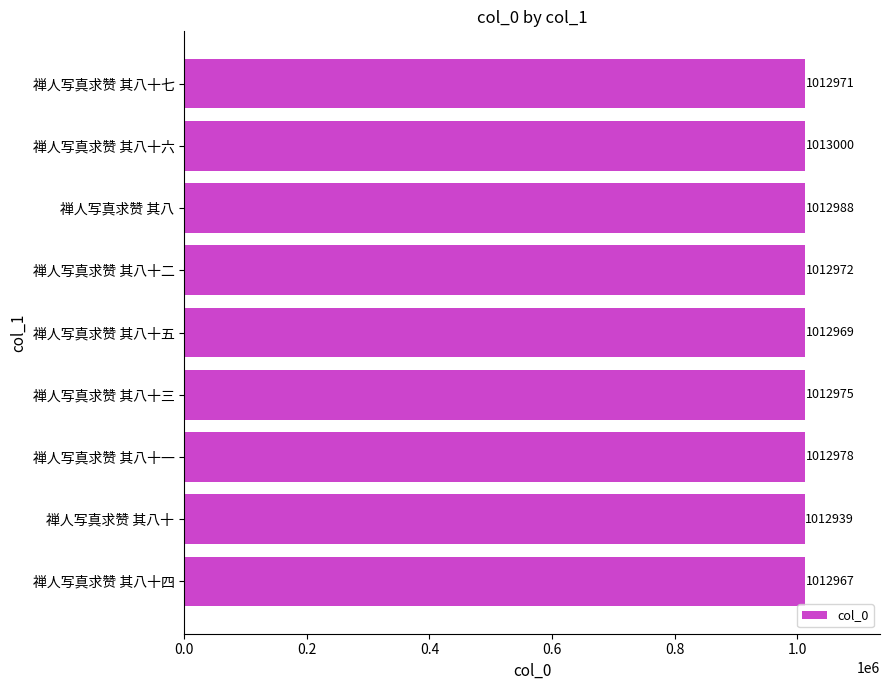

Which has a higher value, 禅人写真求赞 其八十 or 禅人写真求赞 其八十三?

禅人写真求赞 其八十三